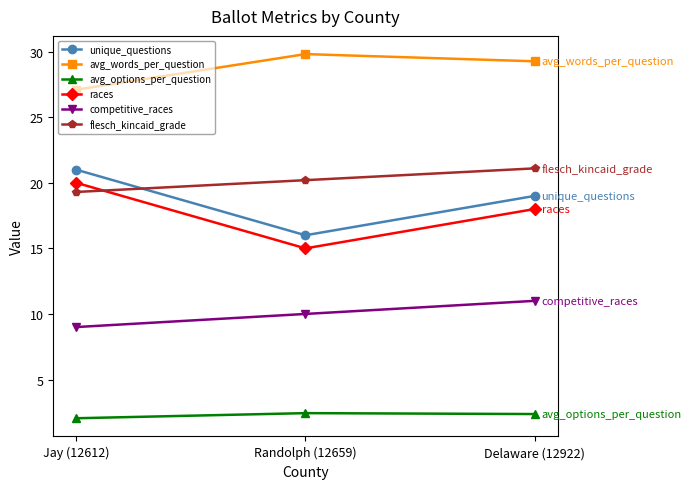

How many lines are shown in the chart?

6